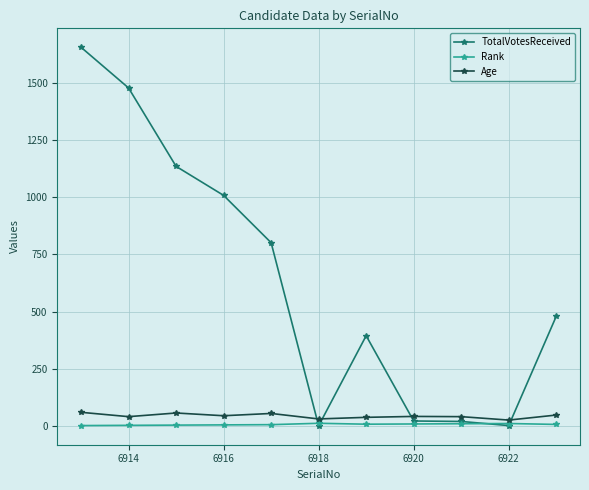

What is the average value of the Age series?

43